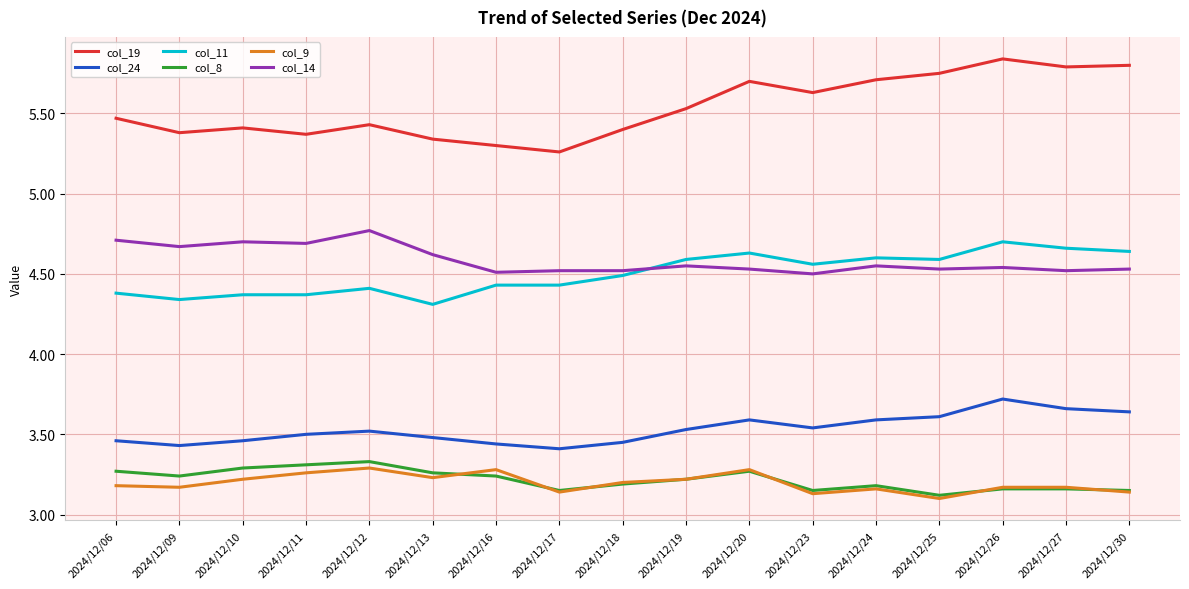

Count the number of data series in this chart.

6